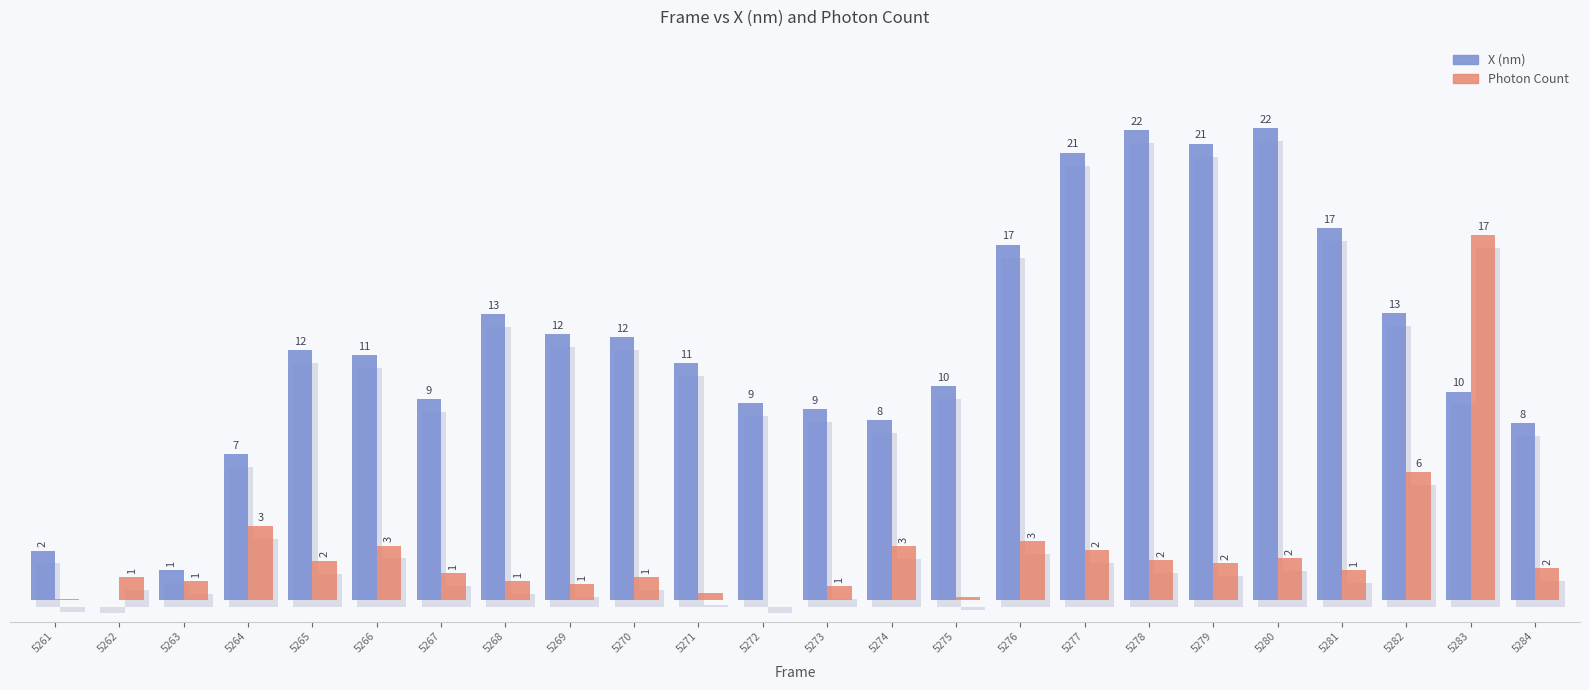

What is the sum of the X (nm) values at 5280 and 5275?

32.0